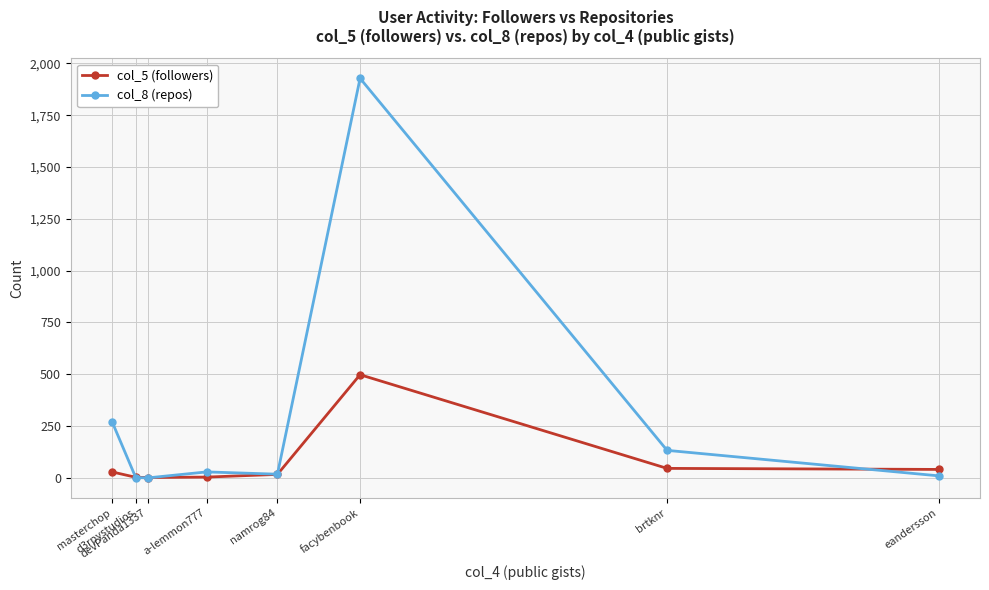

What is the maximum value shown in the chart?

1928